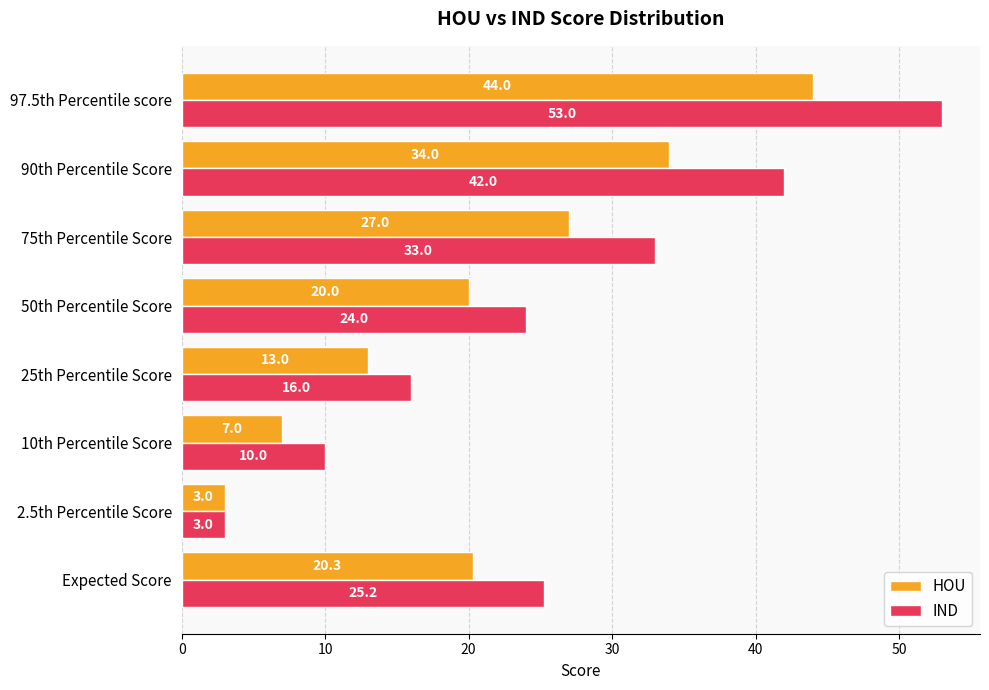

At Expected Score, list the series in order from smallest to largest.

HOU, IND